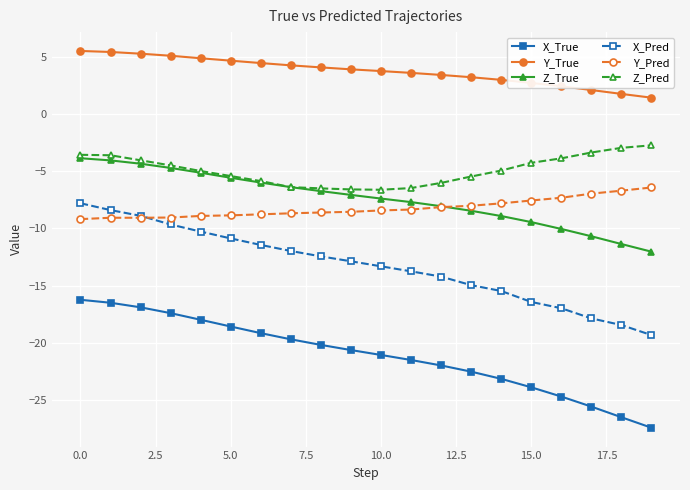

True or false: Z_Pred and X_Pred intersect in this chart.

False